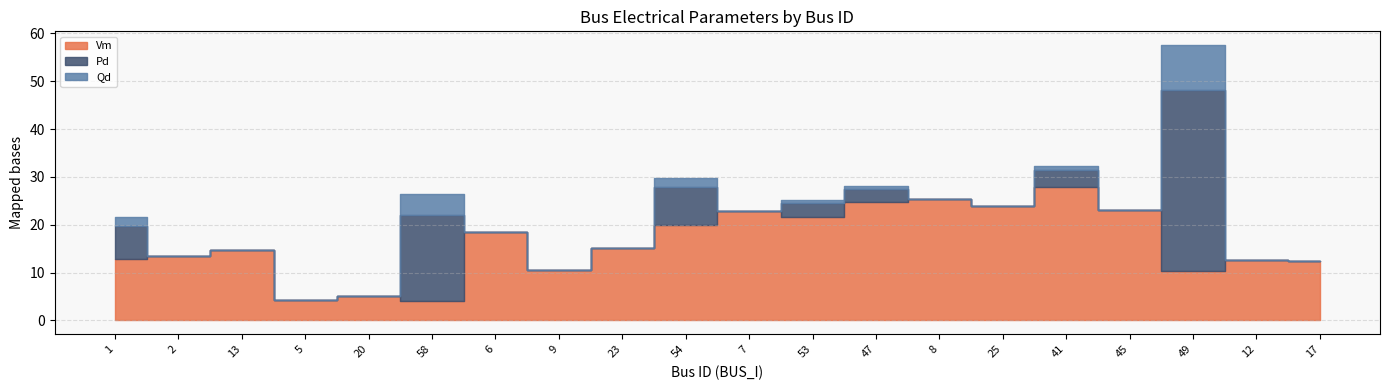

Count the number of data series in this chart.

3